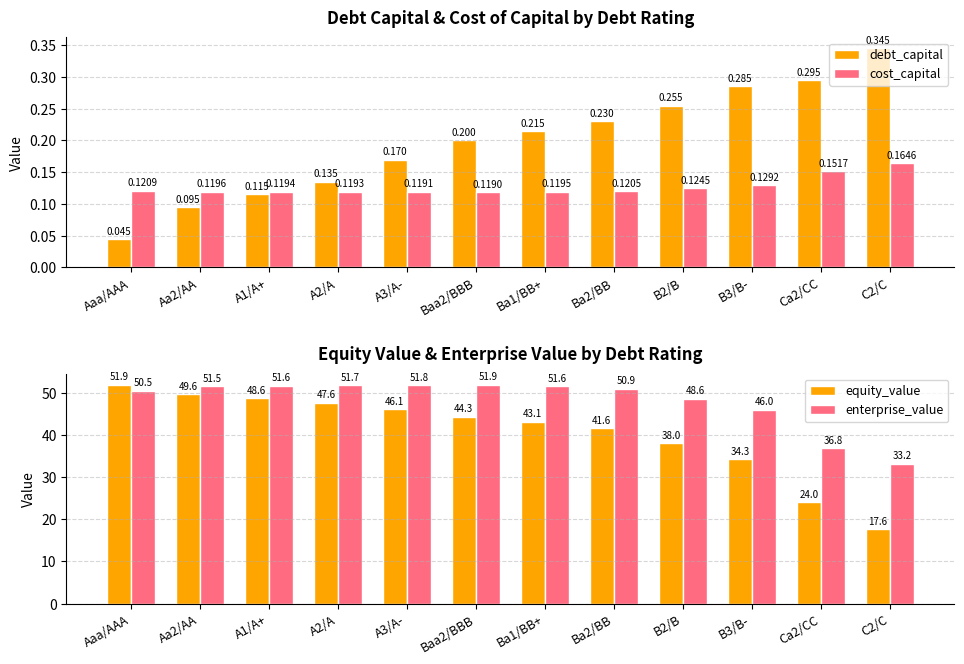

What position from the left is Ca2/CC?

11